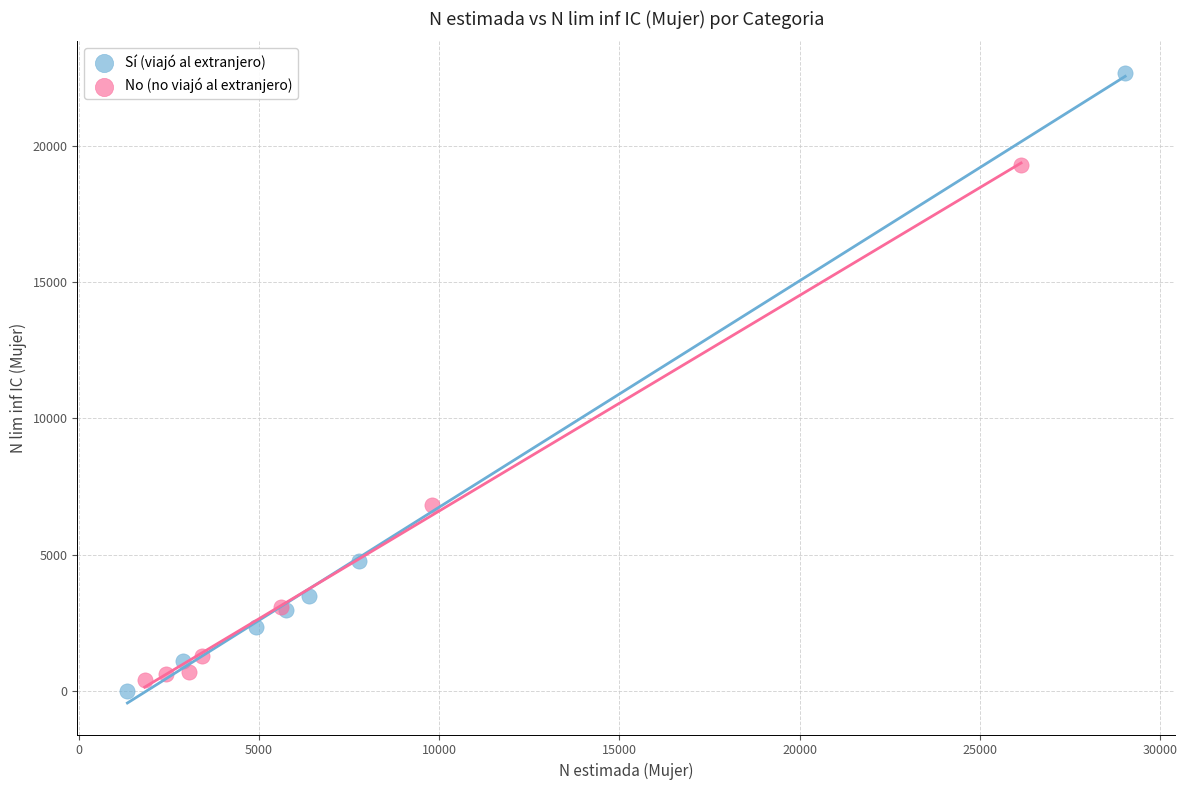

Which series has the widest spread of Y values?

Sí (viajó al extranjero)